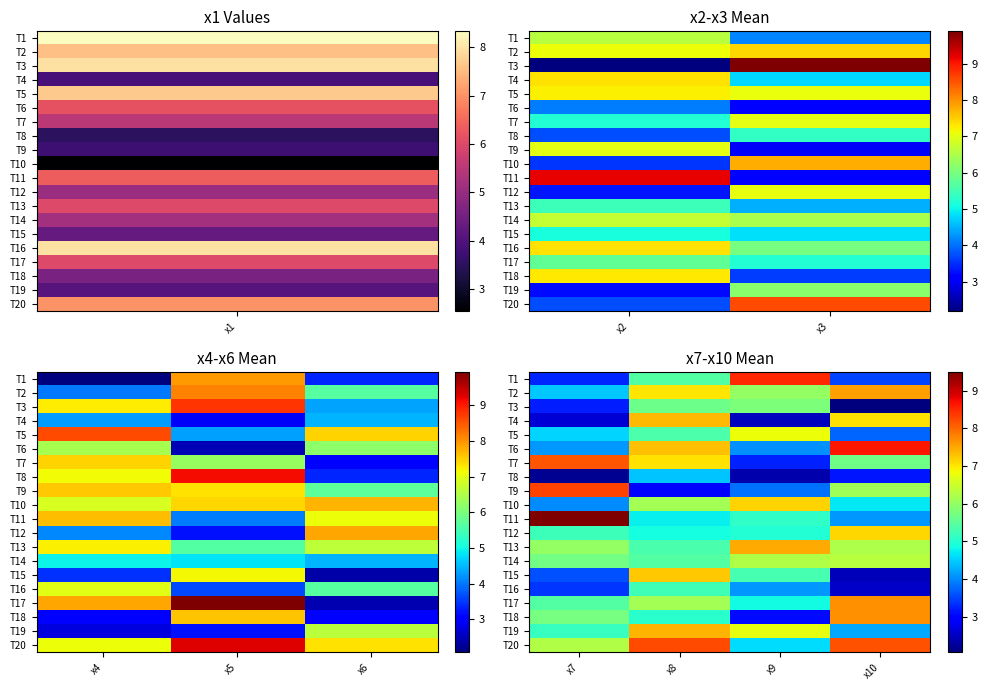

How many categories are shown in the chart?

4